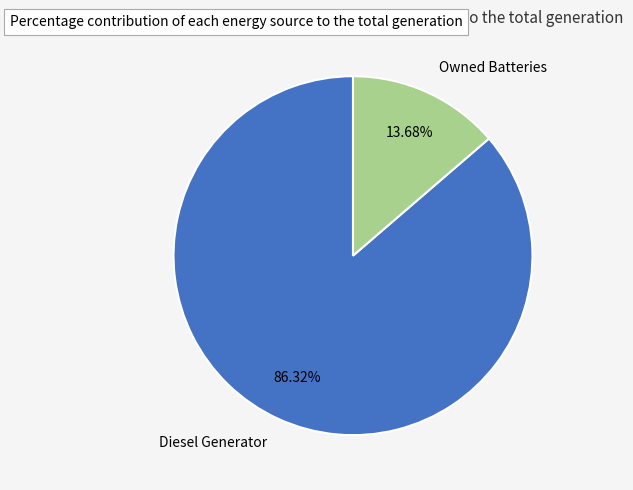

To the nearest percent, what portion does Diesel Generator represent?

86%